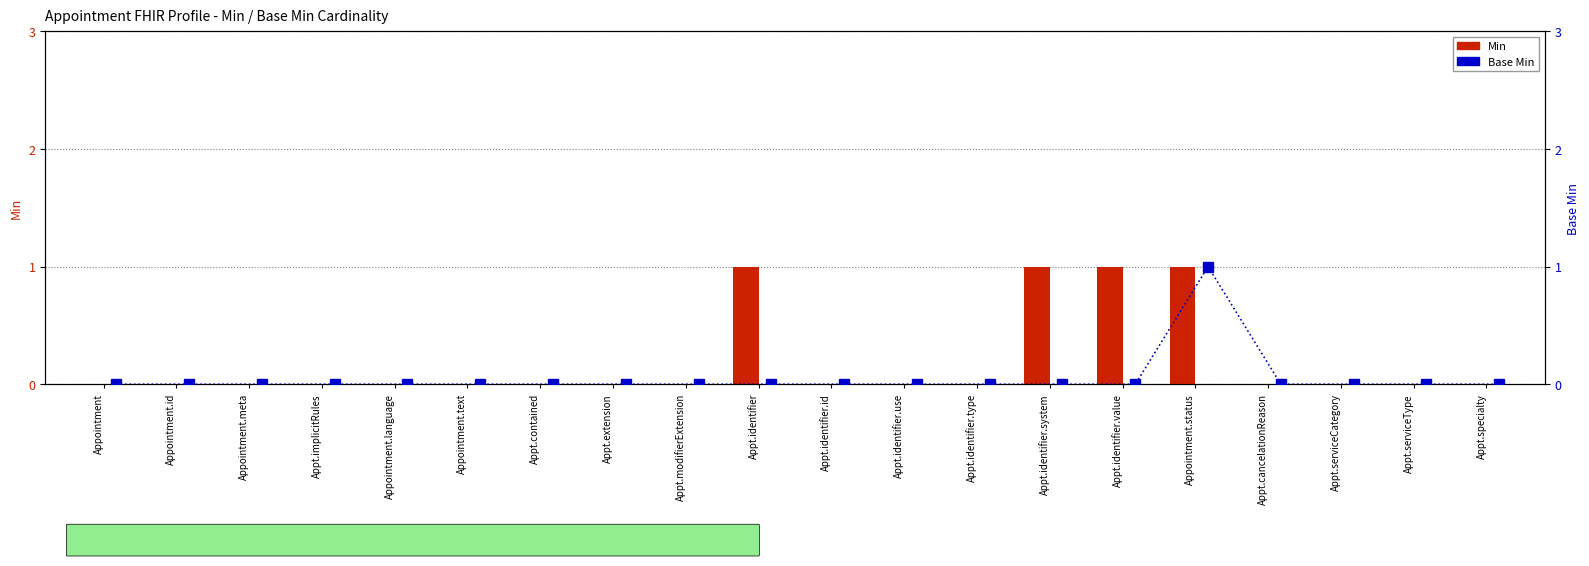

How many values in Min are above zero?

4